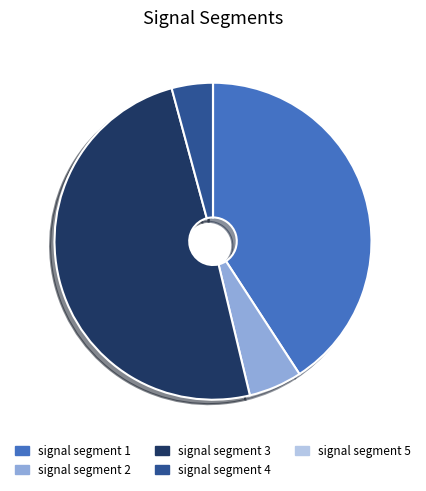

Is it true that signal segment 2 is 1% of the pie?

False